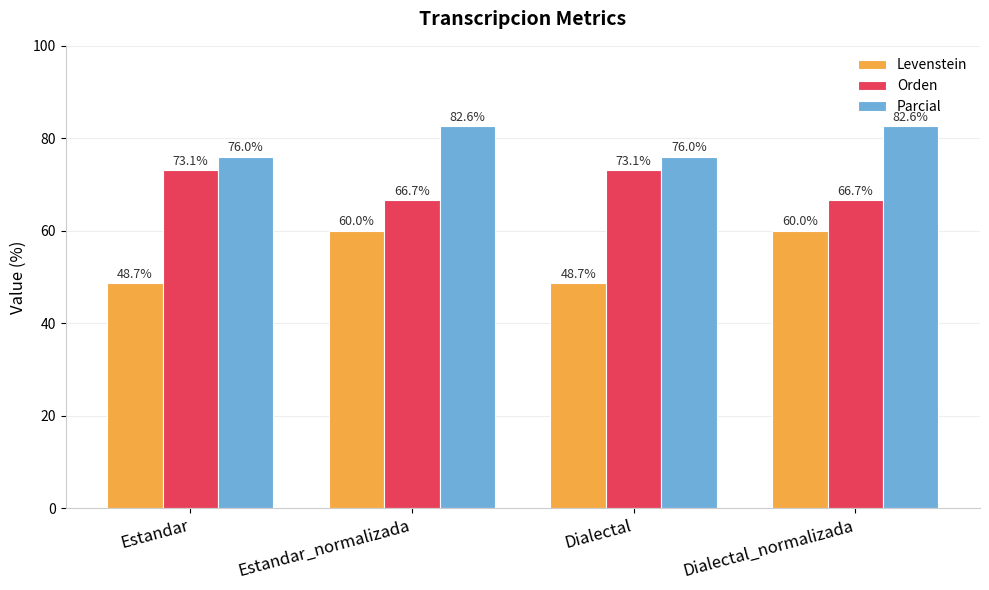

What is the spread (max minus min) of values at Dialectal?

27.3